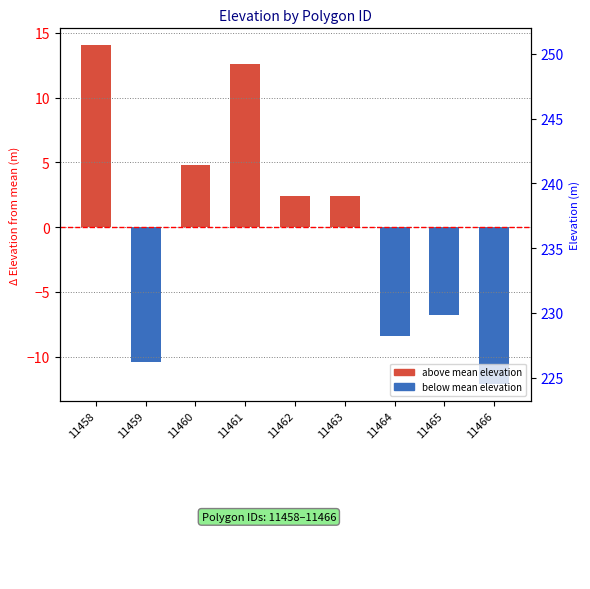

Approximately how many times larger is the value at 11460 compared to 11461?

0.4